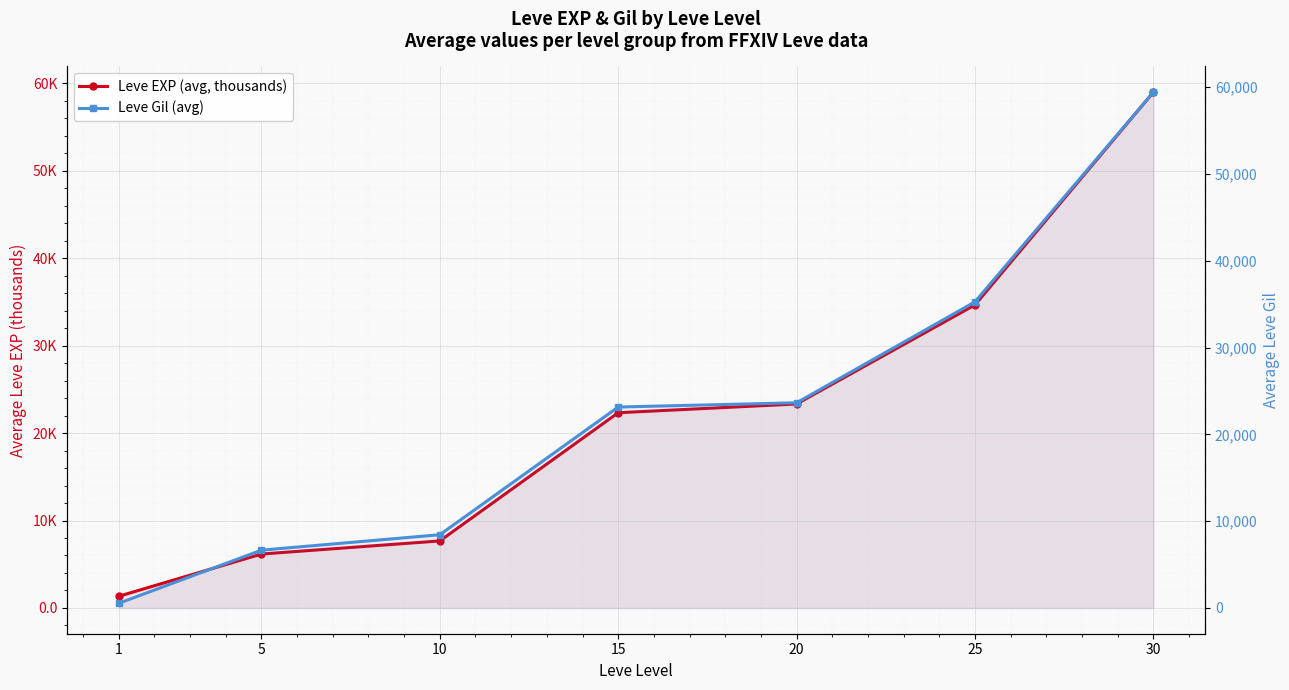

Where is Leve EXP (avg, thousands) nearest to the value 30?

25